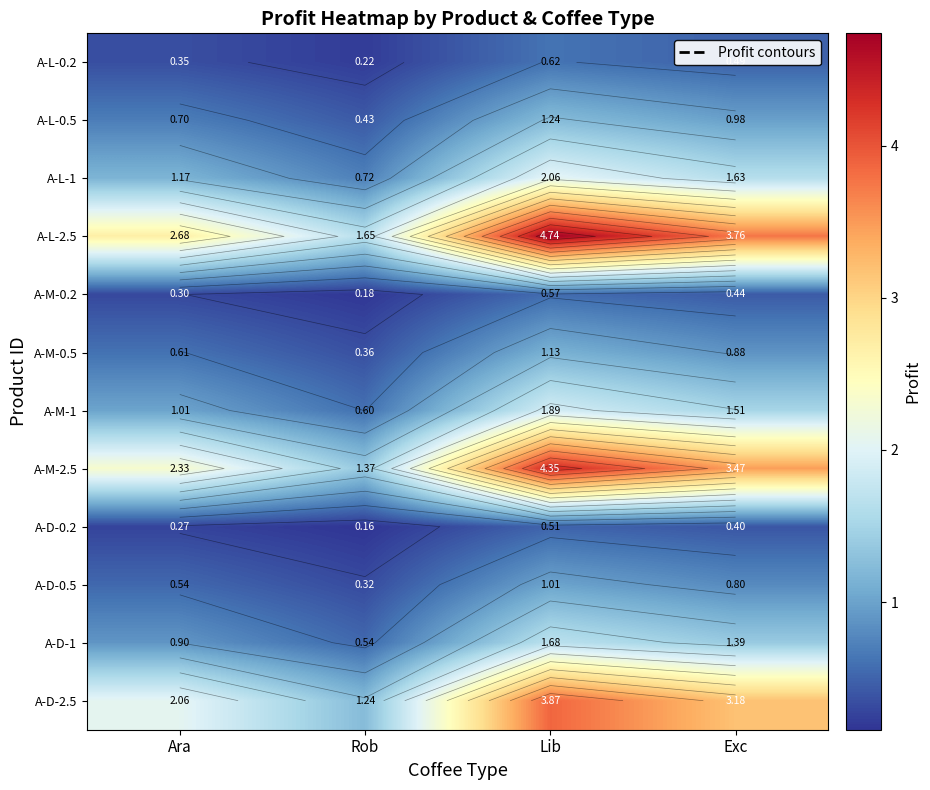

At how many categories does at least one series exceed 4?

1